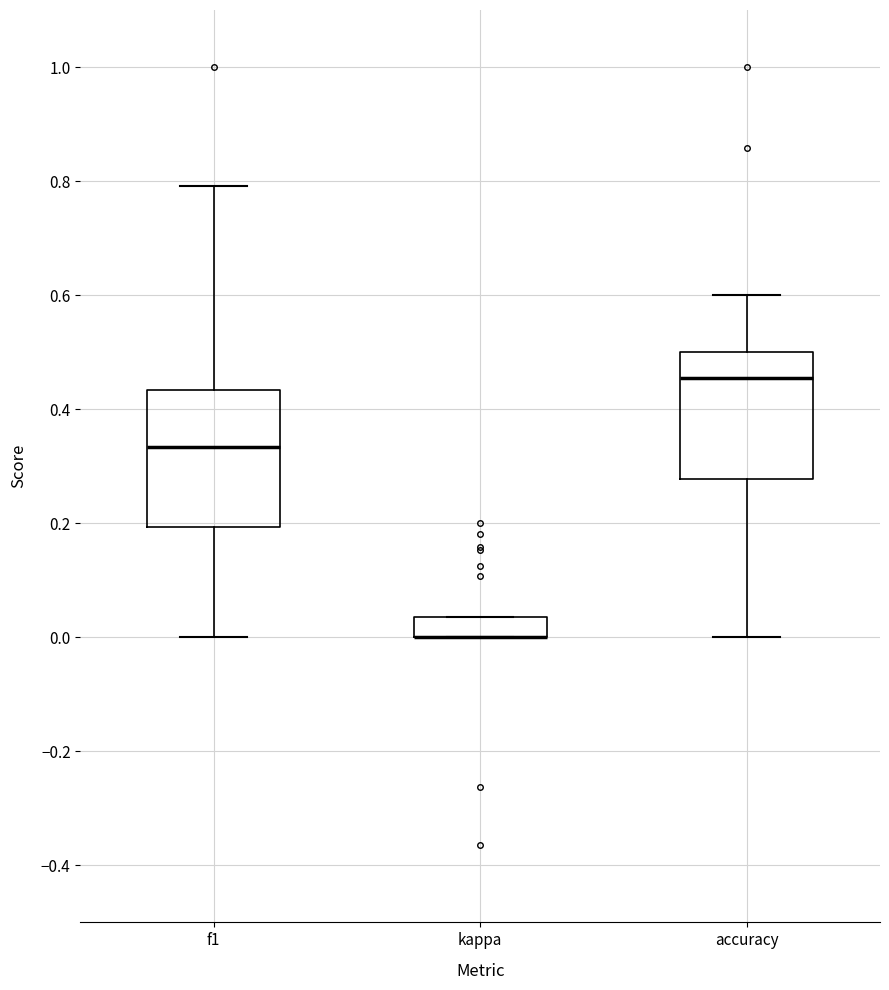

Reading left to right, read every box against the y-axis: the position of its median line, the range the box covers, and the ends of its whiskers. The values are not printed on the chart, so give them approximately, as read against the axis.

f1: median 0.34, box 0.20 to 0.44, whiskers 0.00 to 0.80
kappa: median 0.00 (drawn on the box's lower edge), box 0.00 to 0.04, whiskers 0.00 to 0.04
accuracy: median 0.46, box 0.28 to 0.50, whiskers 0.00 to 0.60